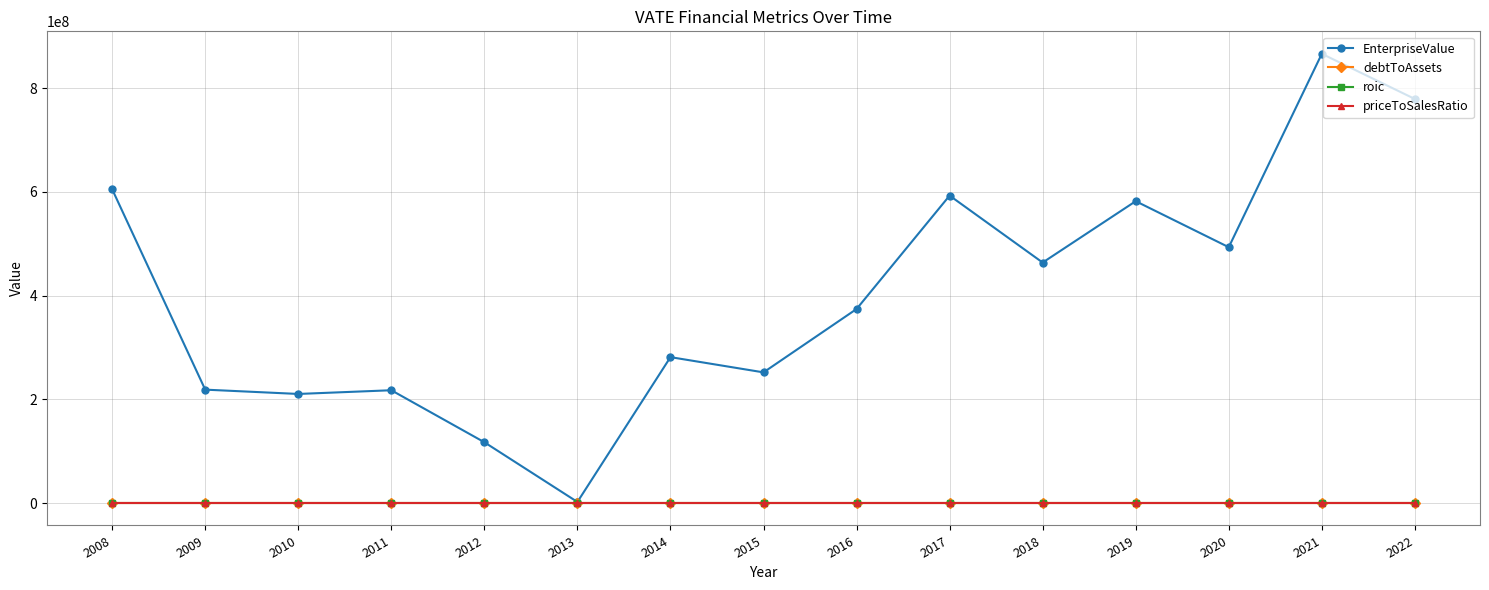

True or false: roic has more than 2 points higher than both neighbors.

True